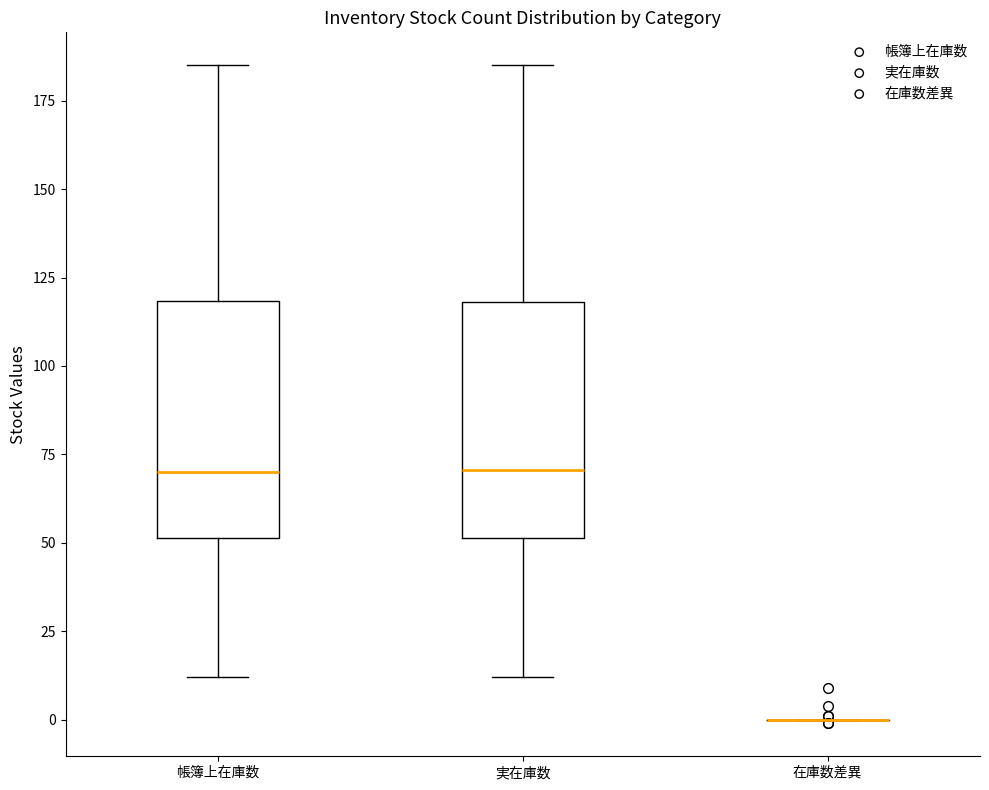

Reading left to right, read every box against the y-axis: the position of its median line, the range the box covers, and the ends of its whiskers. The values are not printed on the chart, so give them approximately, as read against the axis.

帳簿上在庫数: median 70, box 50 to 120, whiskers 10 to 185
実在庫数: median 70, box 50 to 120, whiskers 10 to 185
在庫数差異: box collapsed to a line at 0, whiskers 0 to 0